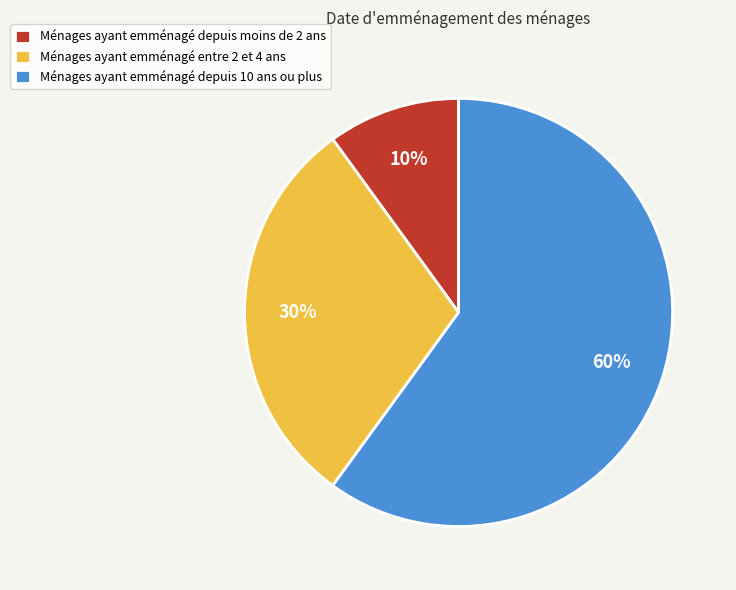

Which category has the biggest portion of the pie?

Ménages ayant emménagé depuis 10 ans ou plus